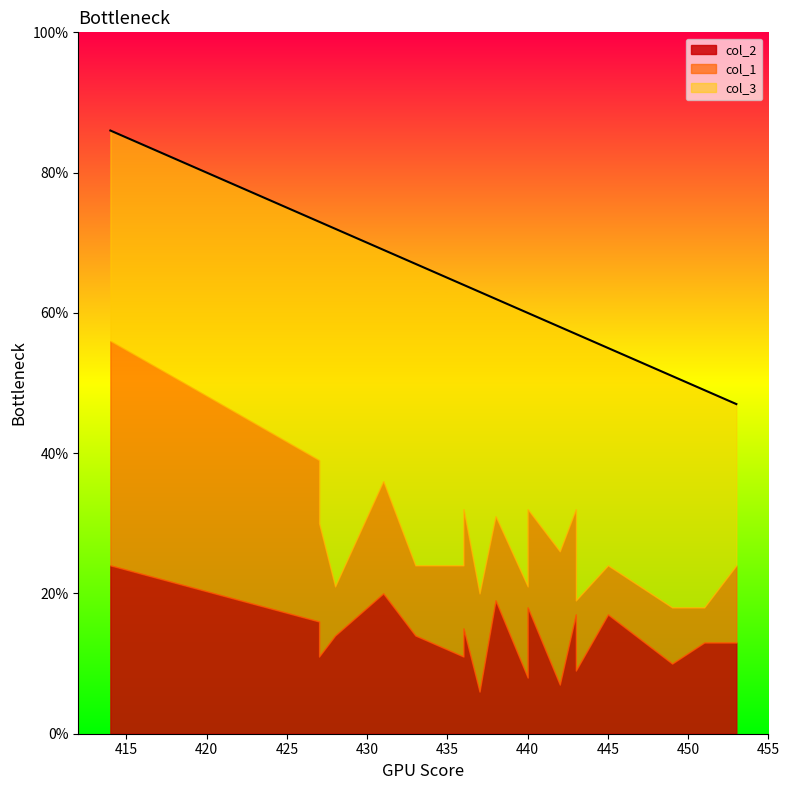

What is the average value of the col_3 series?

35